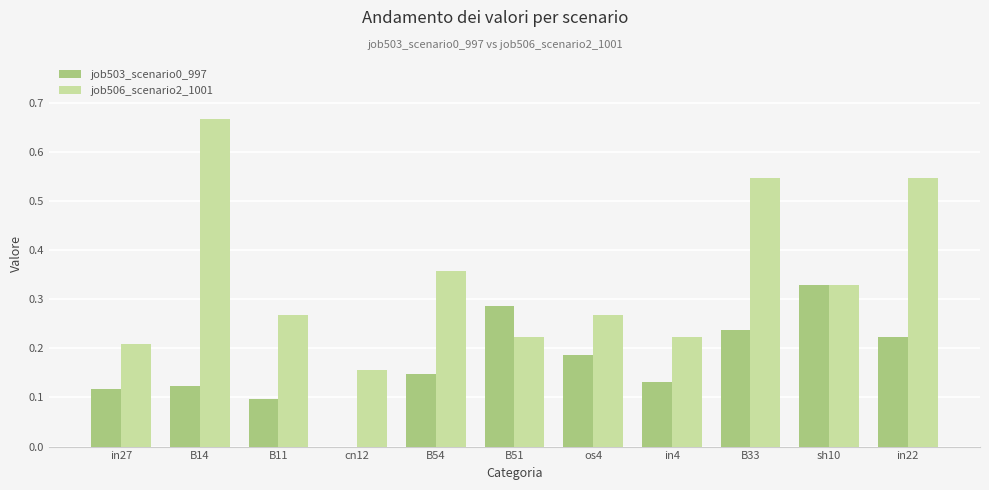

Which series has the largest total across all categories?

job506_scenario2_1001